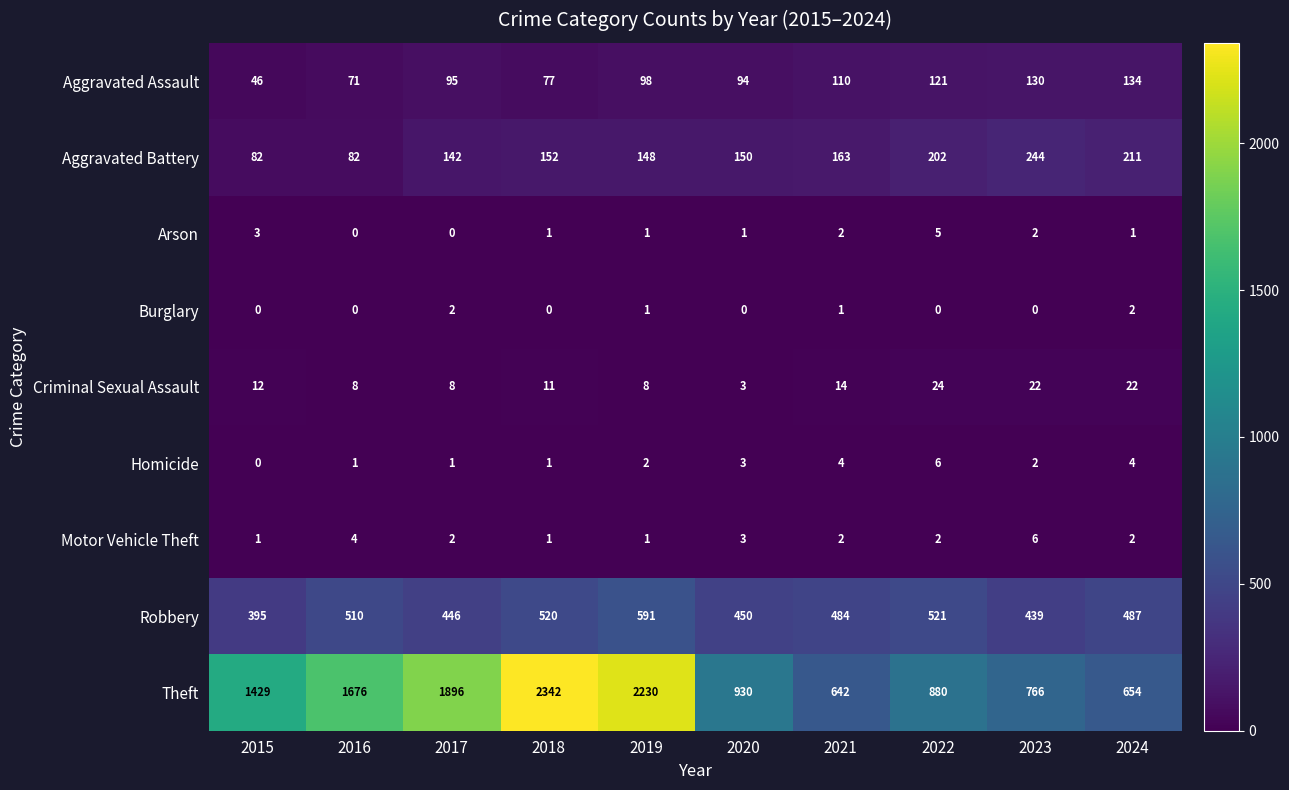

The value of Theft at 2021 is 1142. True or false?

False